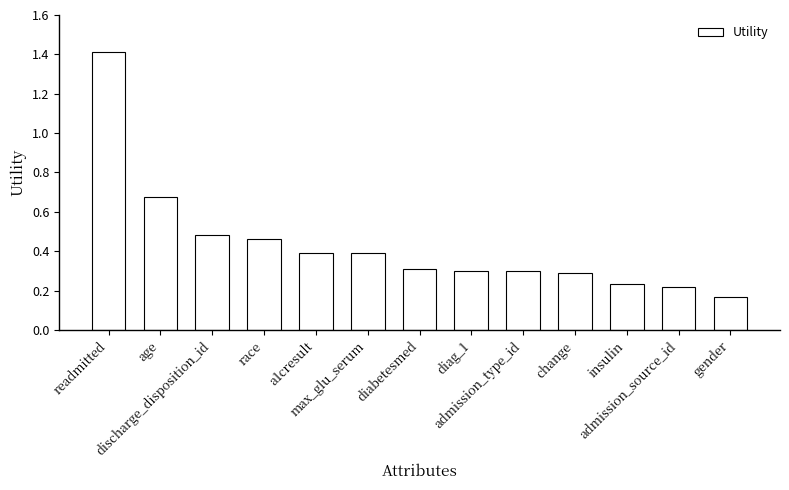

What is the value of the 5th bar from the left?

0.4